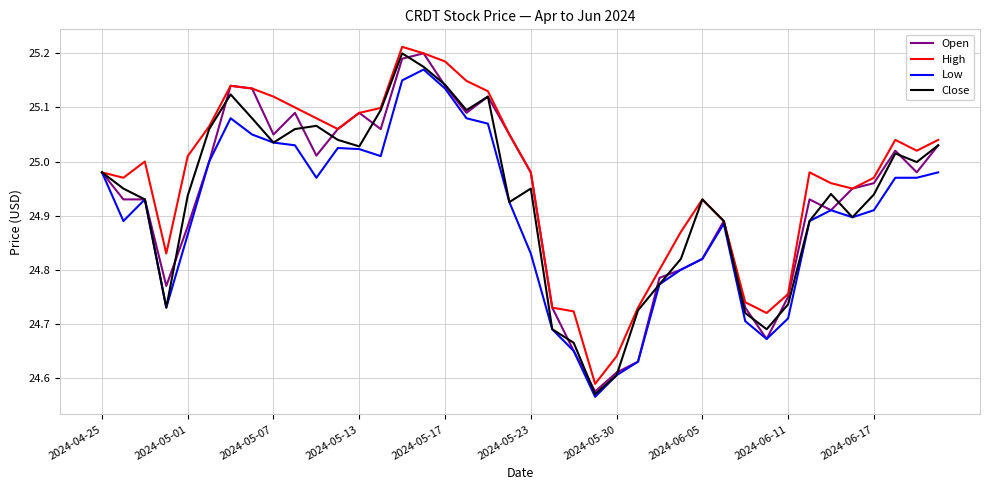

Which series has the largest total across all categories?

High